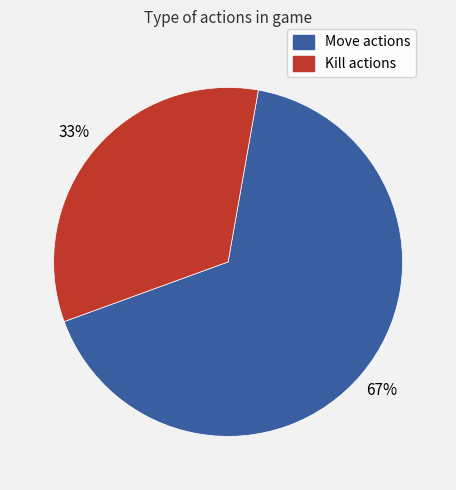

Is it true that Move actions is 67% of the pie?

True